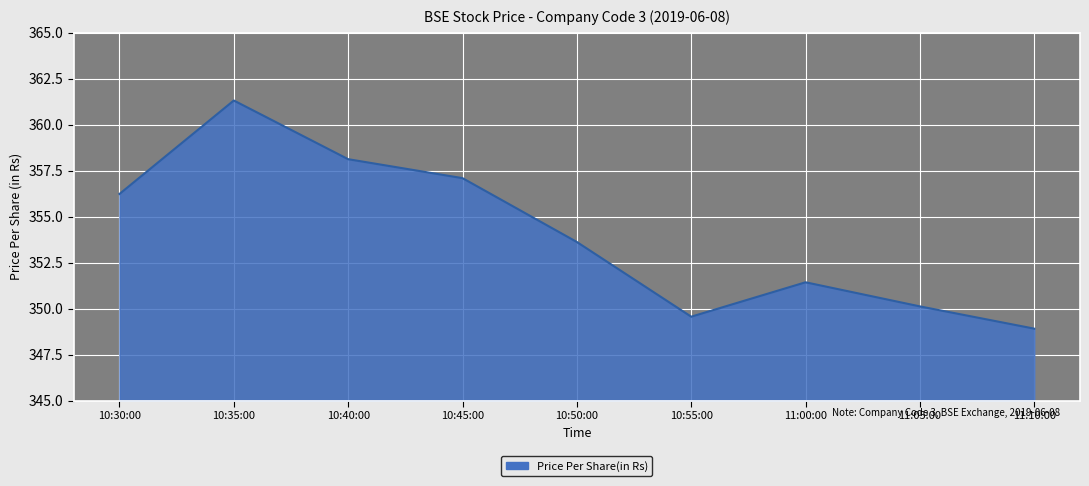

Where is the first local minimum?

10:55:00